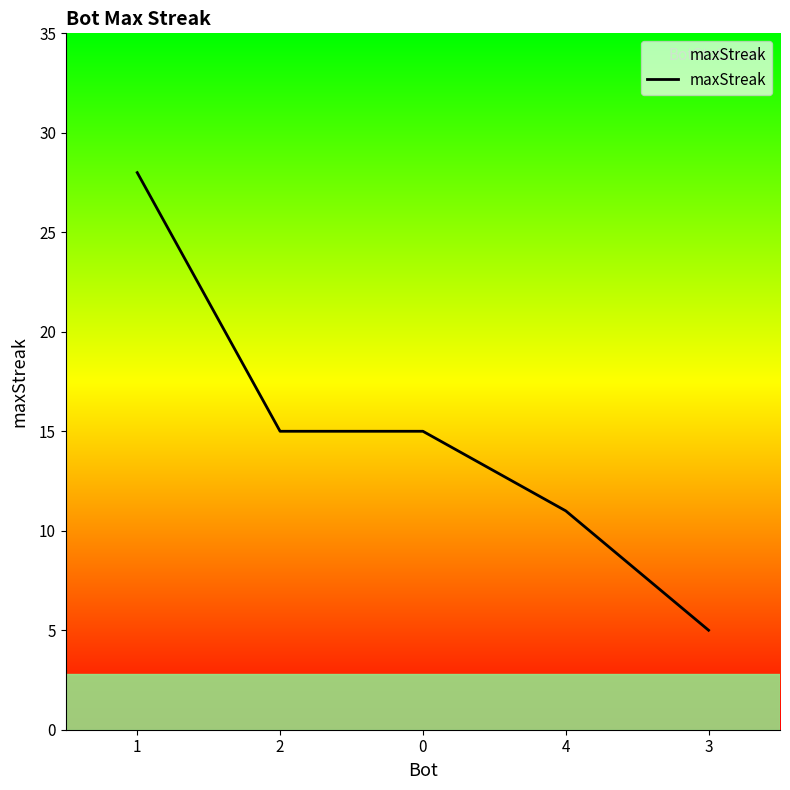

What is the difference between the second highest and second lowest values?

4